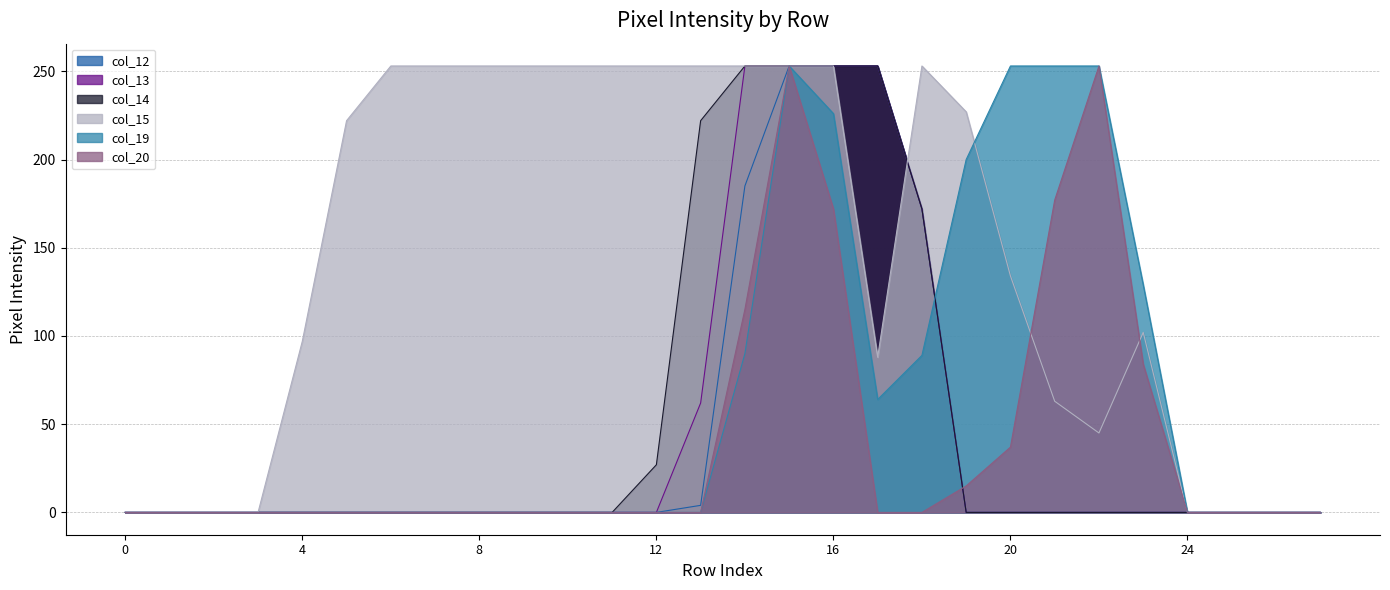

Which series has the largest total across all categories?

col_15